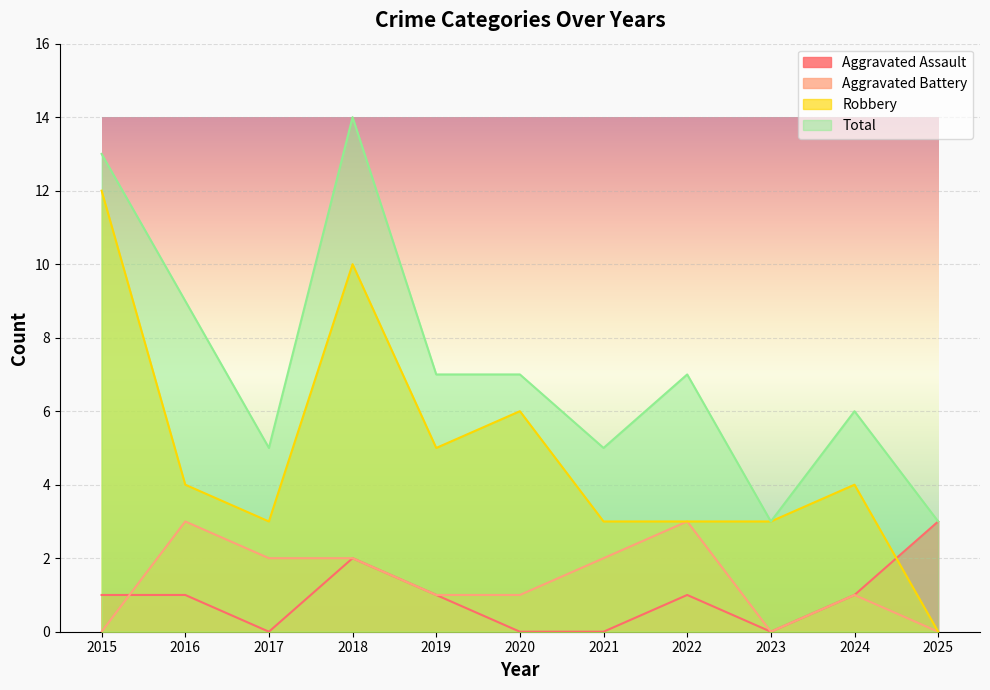

Count the number of data series in this chart.

4